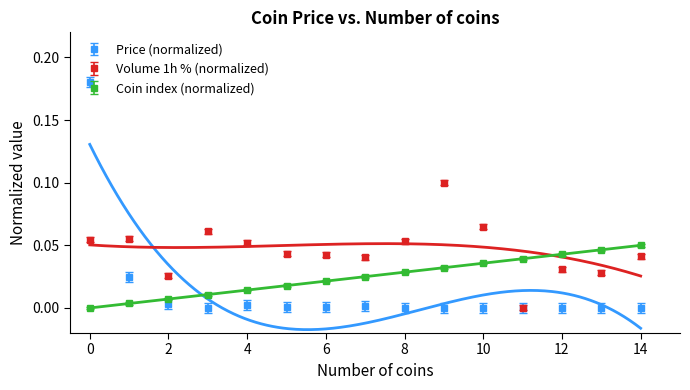

Is it true that Price (normalized) equals 0.3 at 0?

False